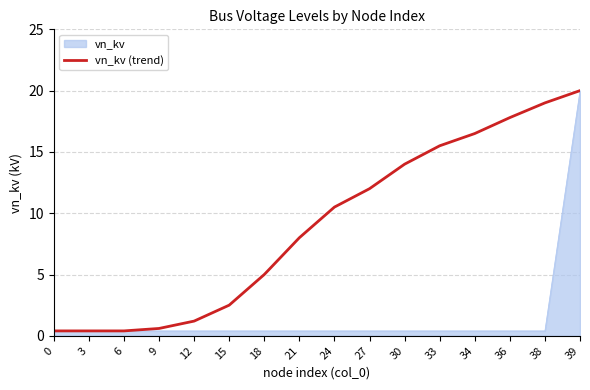

Which series has the largest total across all categories?

vn_kv (trend)